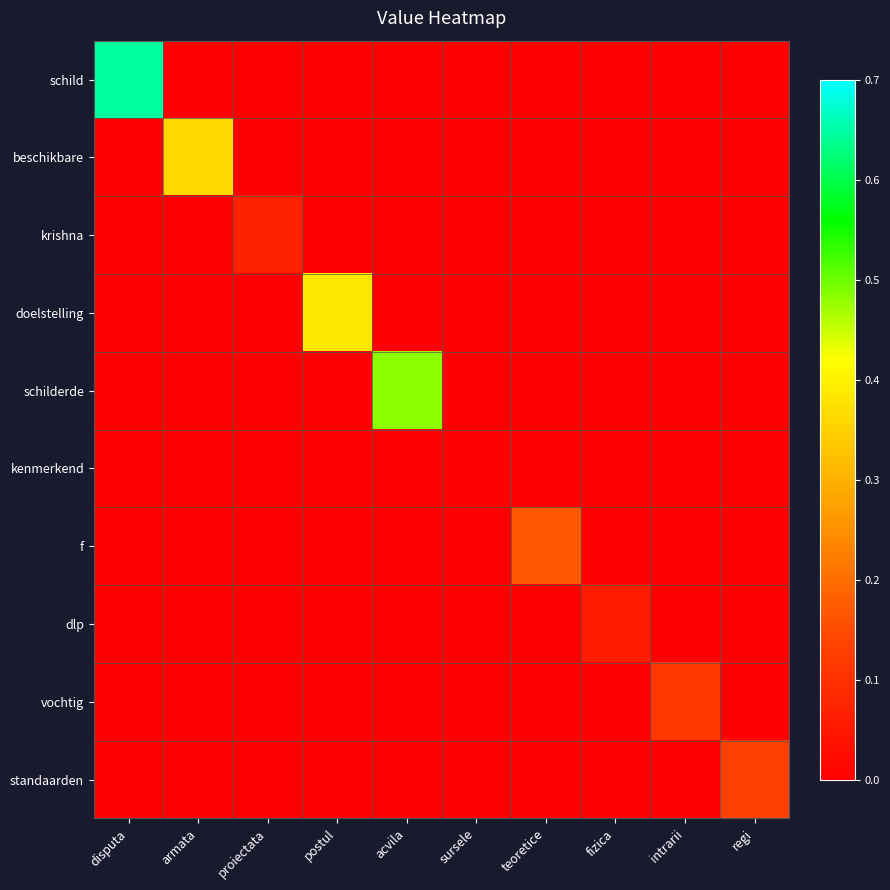

Which category has the highest value across all series?

disputa